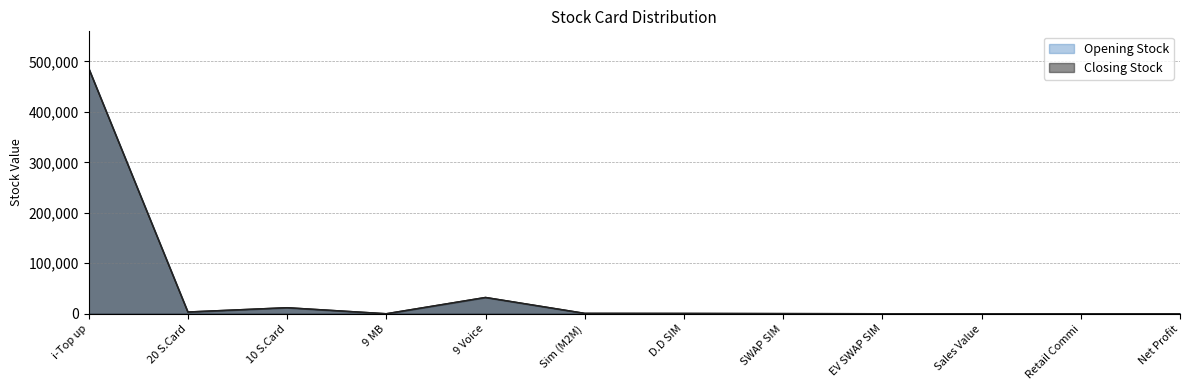

How many lines are shown in the chart?

2